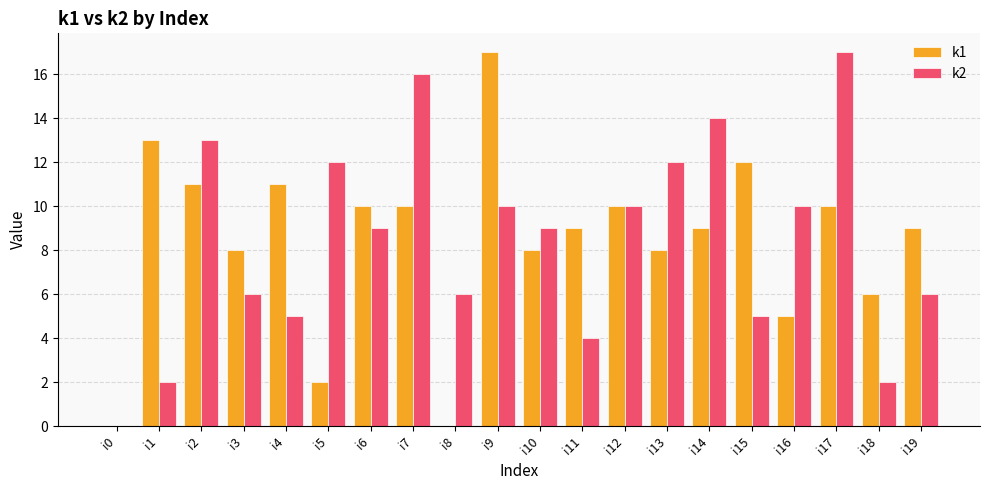

How many distinct data groups are displayed?

2